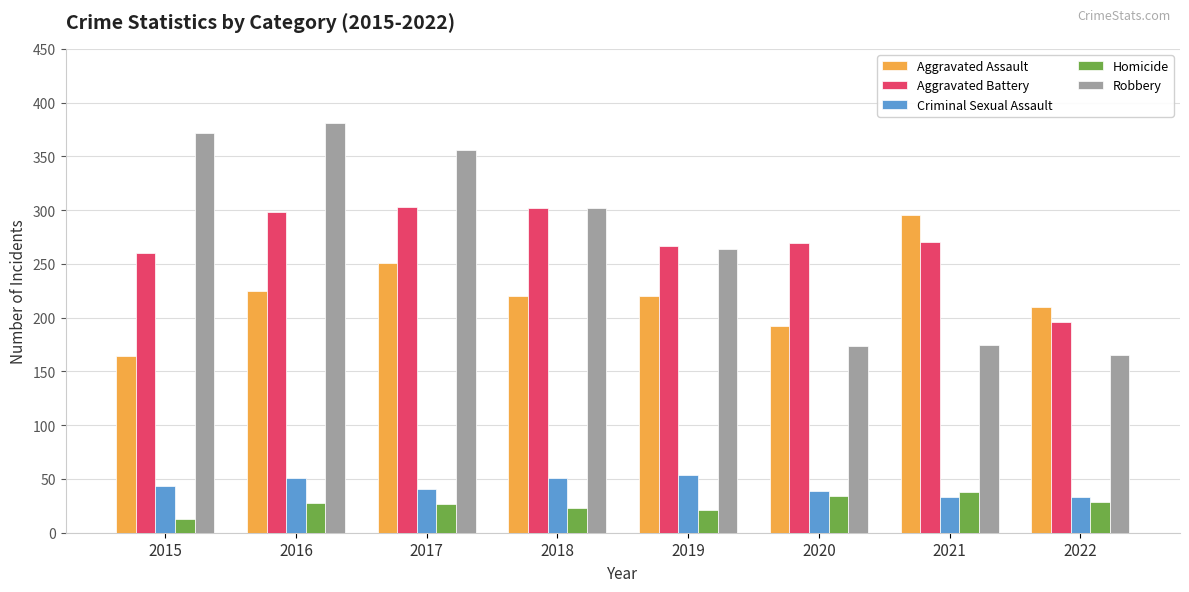

What is the value of the Aggravated Battery bar at the 7th from the left?

270